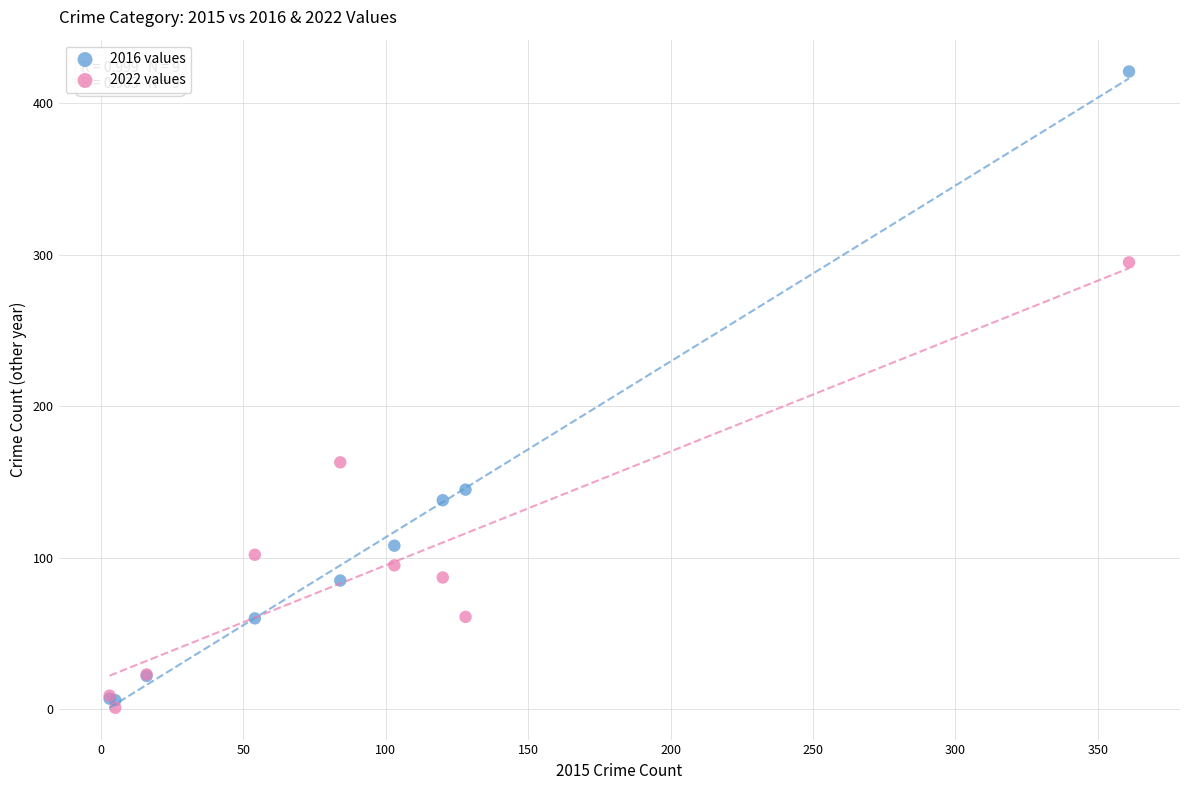

Which series has the widest spread of Y values?

2016 values